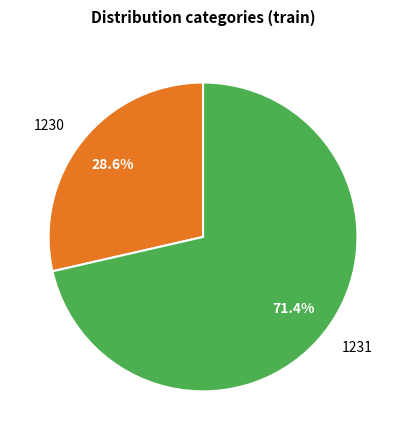

To the nearest percent, what is the difference between the largest and smallest slice percentages?

43%